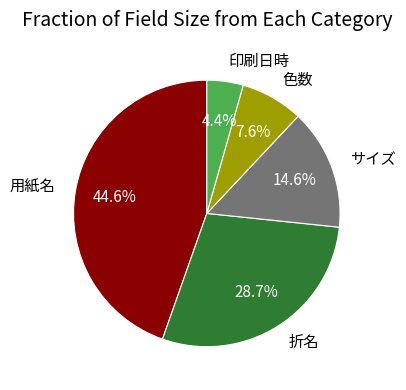

How many slices are in this pie chart?

5